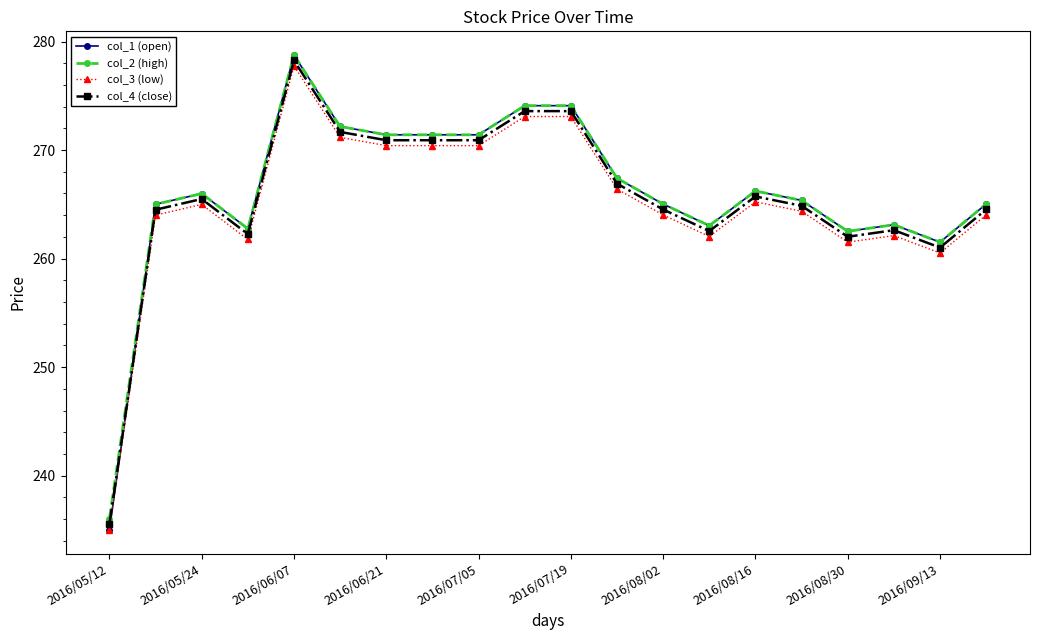

What is the average value of the col_4 (close) series?

265.6